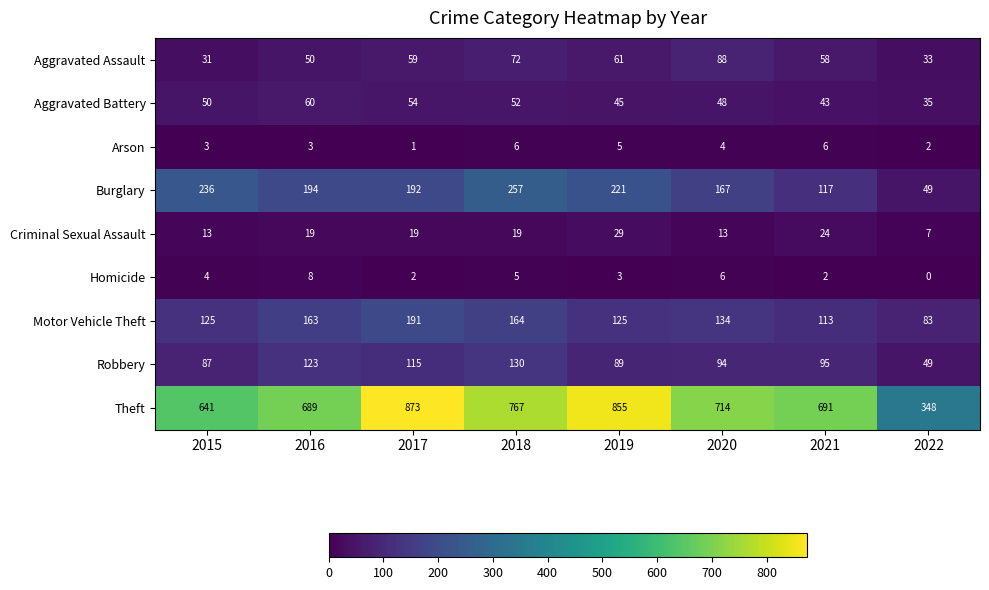

At which label is Burglary closest to 153?

2020